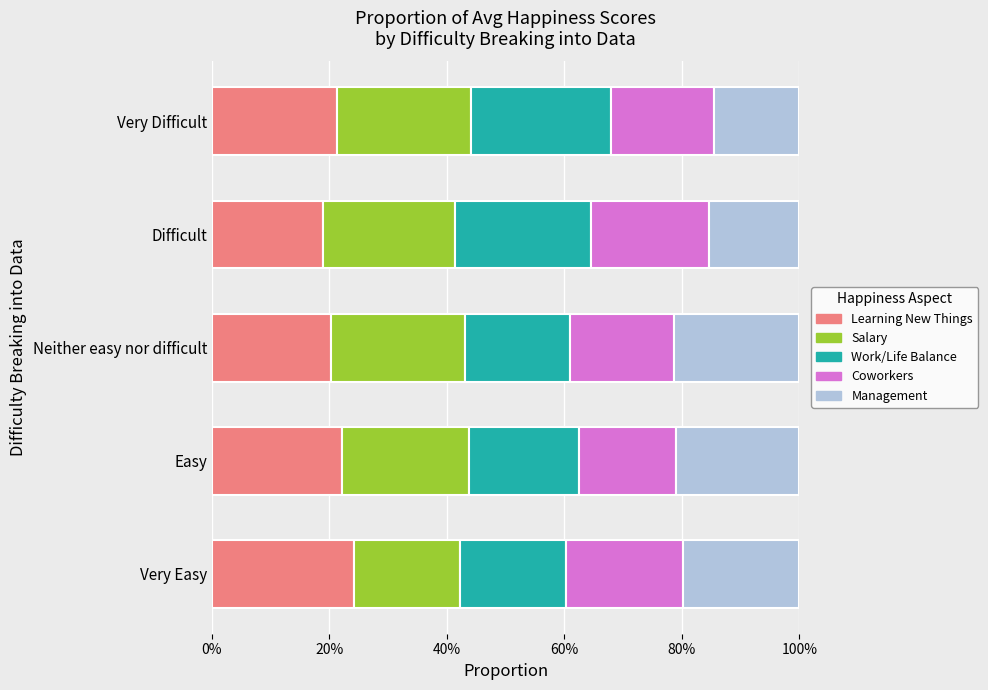

Count the Coworkers values in the range 0 to 1.

5